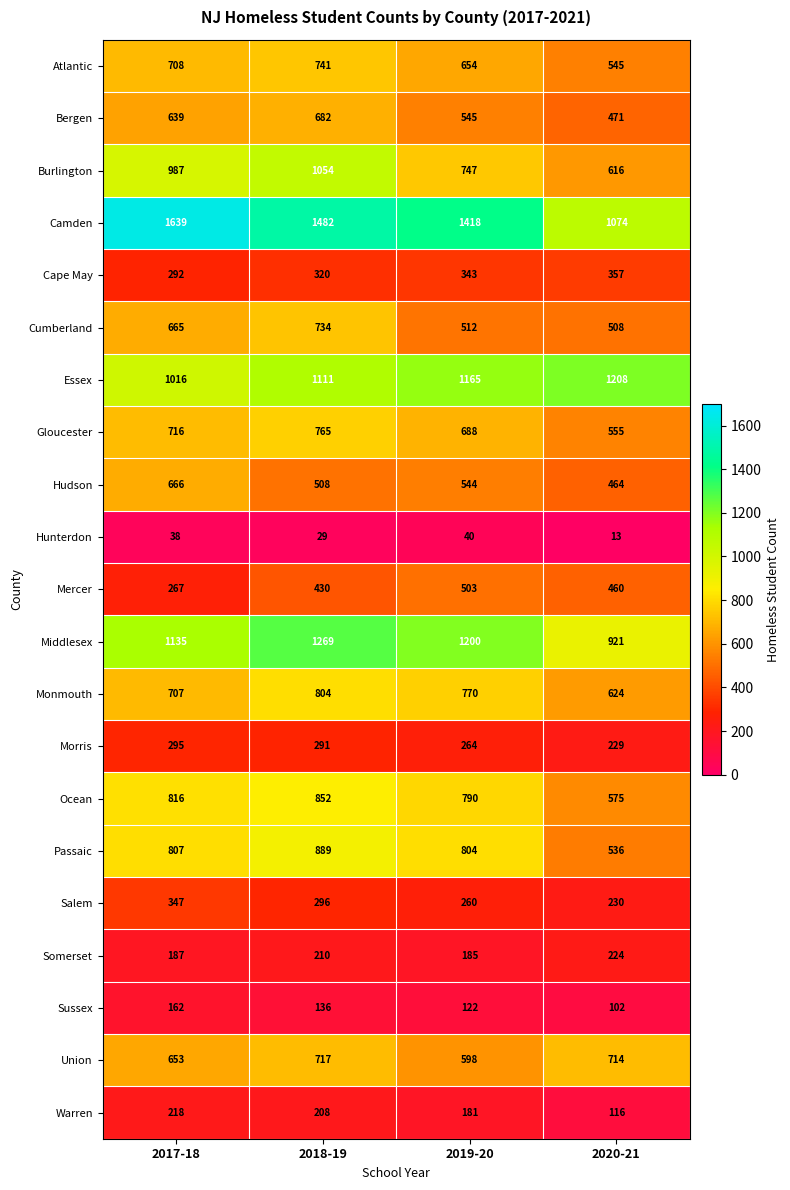

The Somerset series shows 280 at 2017-18. True or false?

False